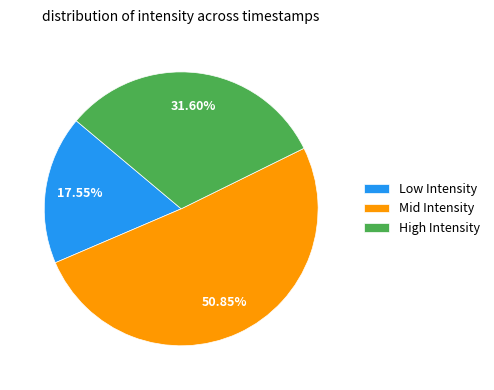

What is the ratio of the value at Low Intensity to the value at High Intensity?

0.6